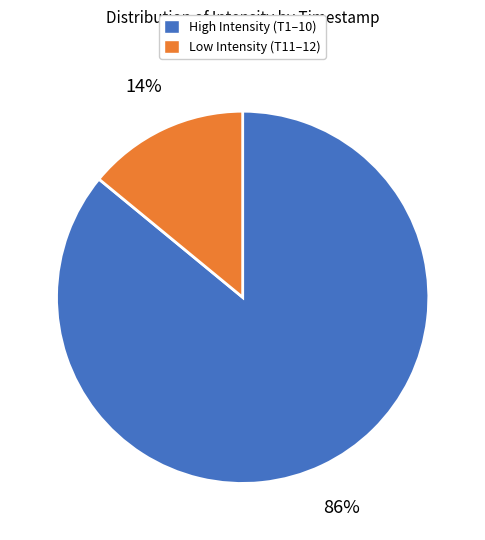

Does any single category account for the majority?

Yes